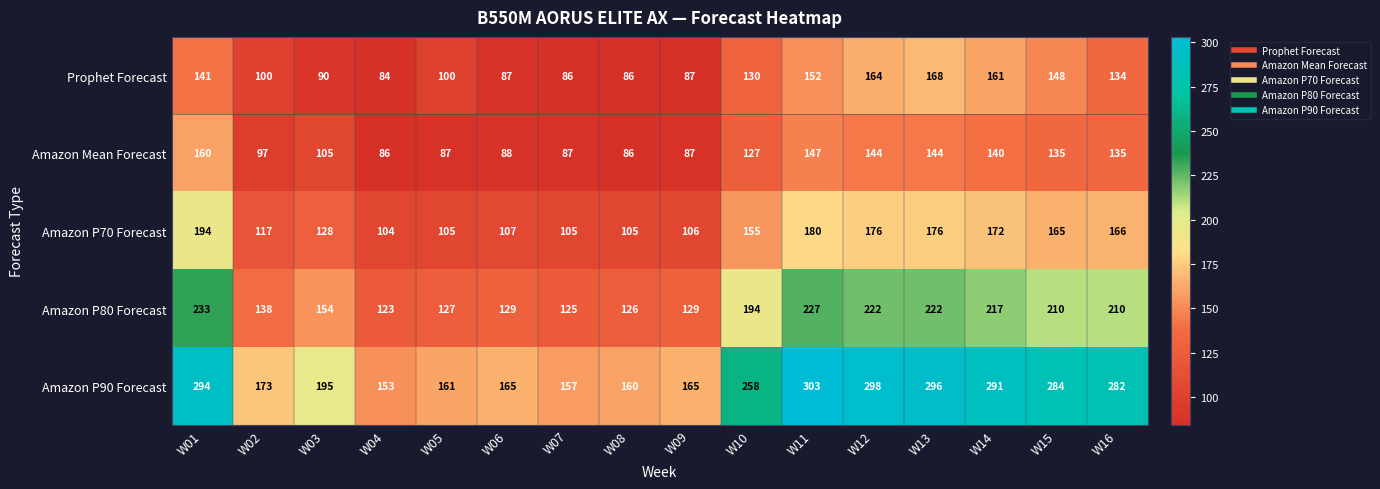

Rank the series at W01 from lowest to highest value.

Prophet Forecast, Amazon Mean Forecast, Amazon P70 Forecast, Amazon P80 Forecast, Amazon P90 Forecast